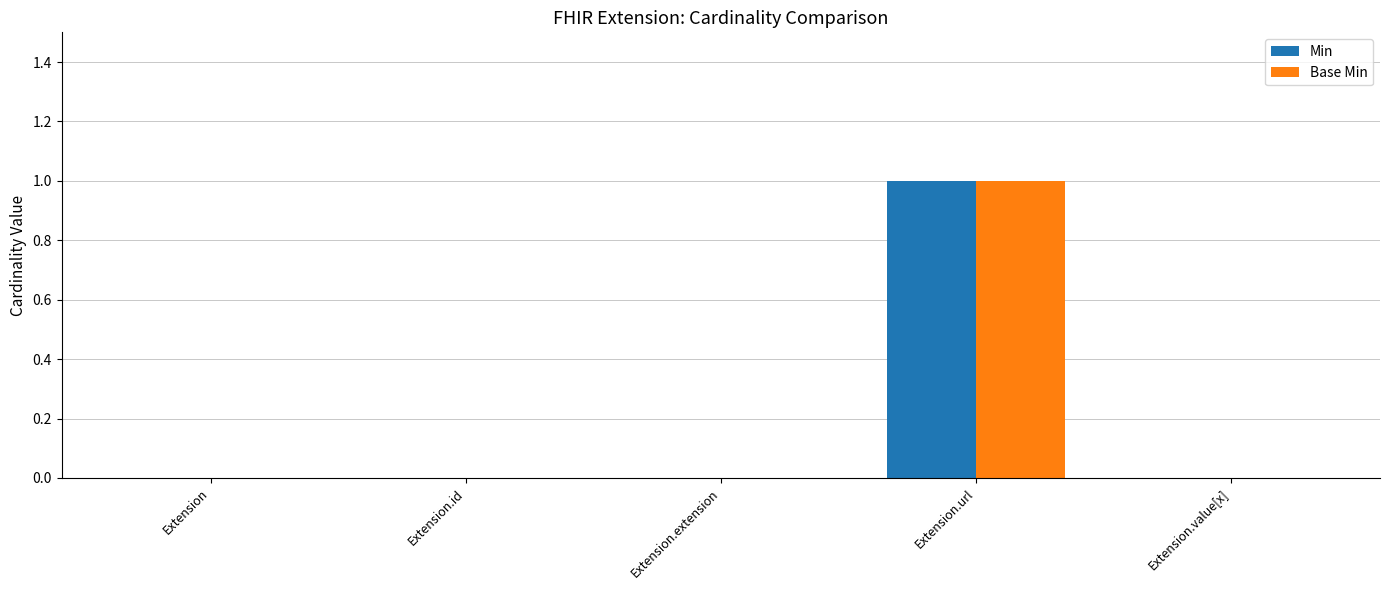

At which category is the sum across all series the highest?

Extension.url